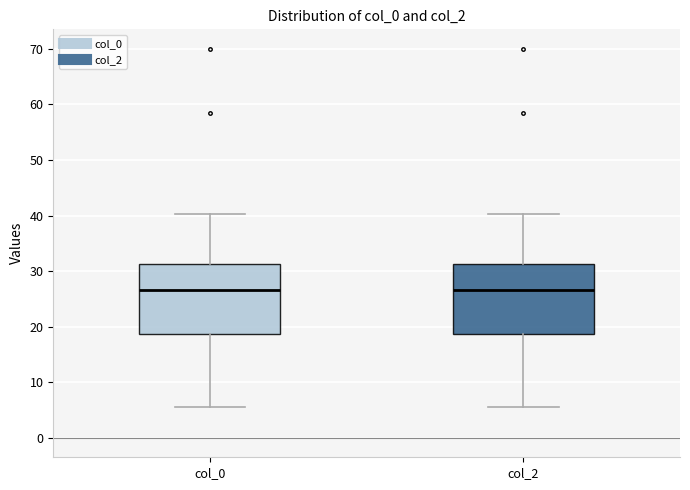

Reading left to right, transcribe this box plot: for each box, give where its median line is, the range the box spans, and where its two whiskers end, as read against the y-axis. The values are not printed on the chart, so give them approximately, as read against the axis.

col_0: median 27, box 19 to 31, whiskers 6 to 40
col_2: median 27, box 19 to 31, whiskers 6 to 40